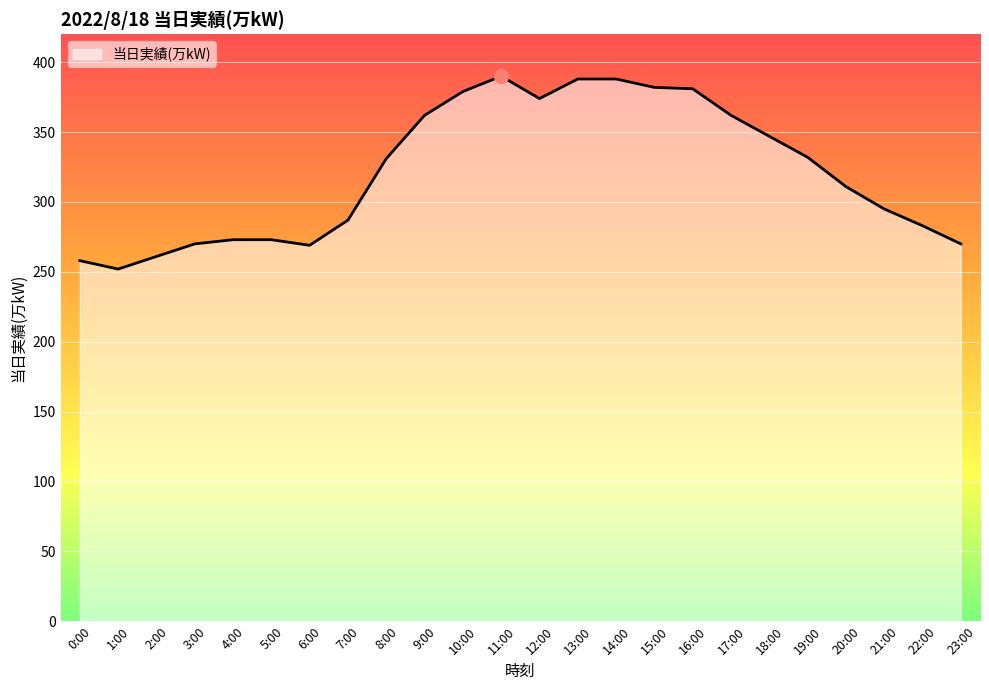

What value does the data have at 23:00, to the nearest 50?

250